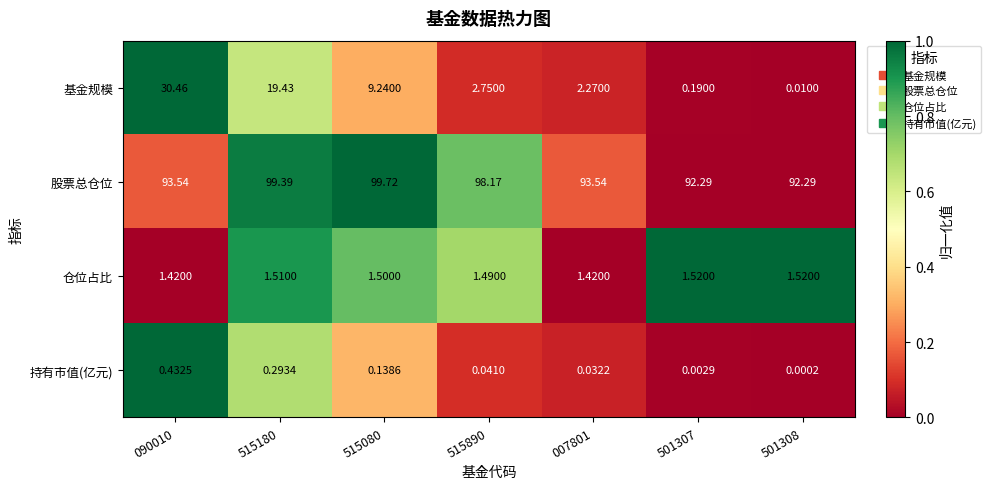

Which series changed the most between 090010 and 515890?

基金规模